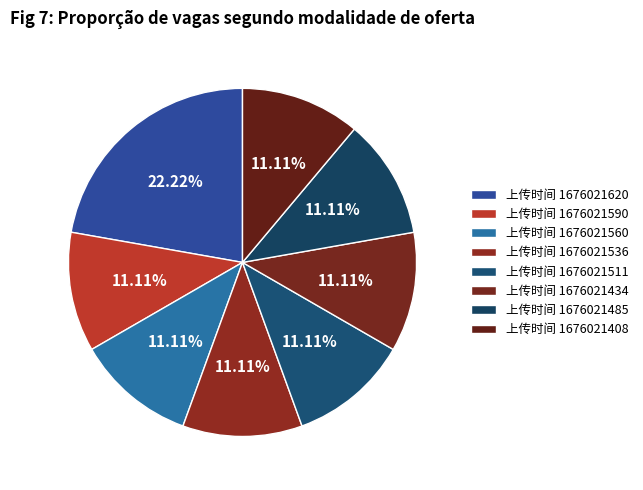

Which category has the smallest portion of the pie?

1676021590